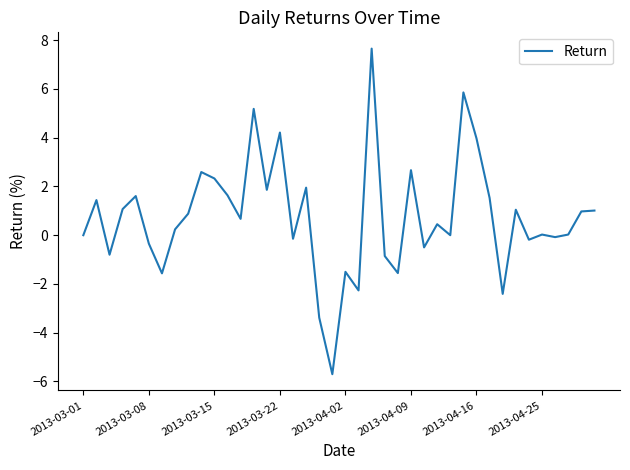

What is the difference between the maximum and minimum values?

13.4